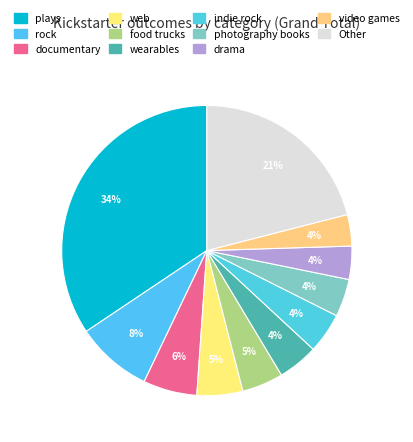

How many slices are in this pie chart?

11